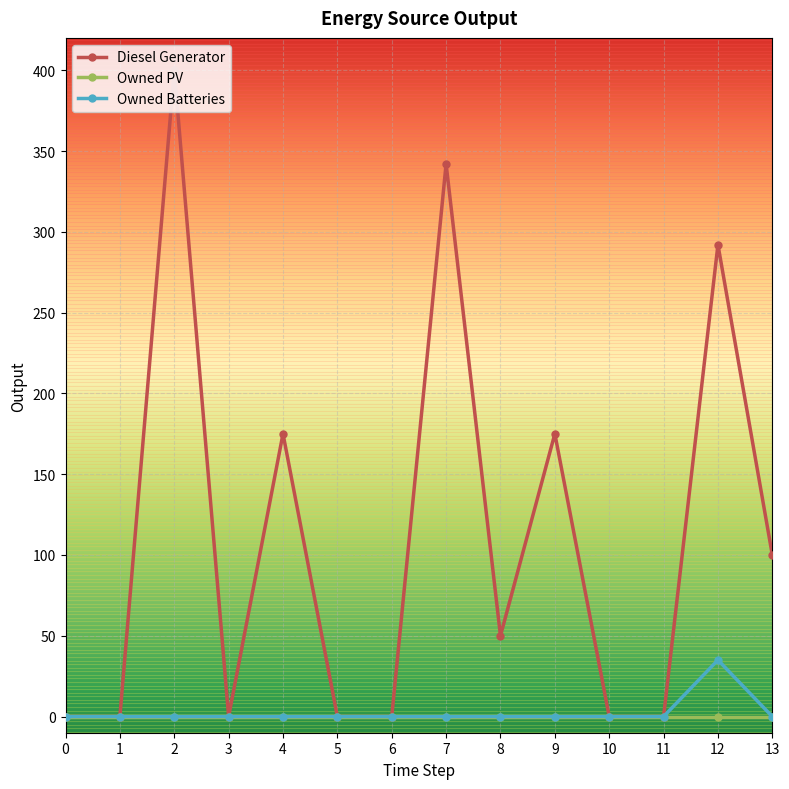

Which series has the largest range (max minus min)?

Diesel Generator